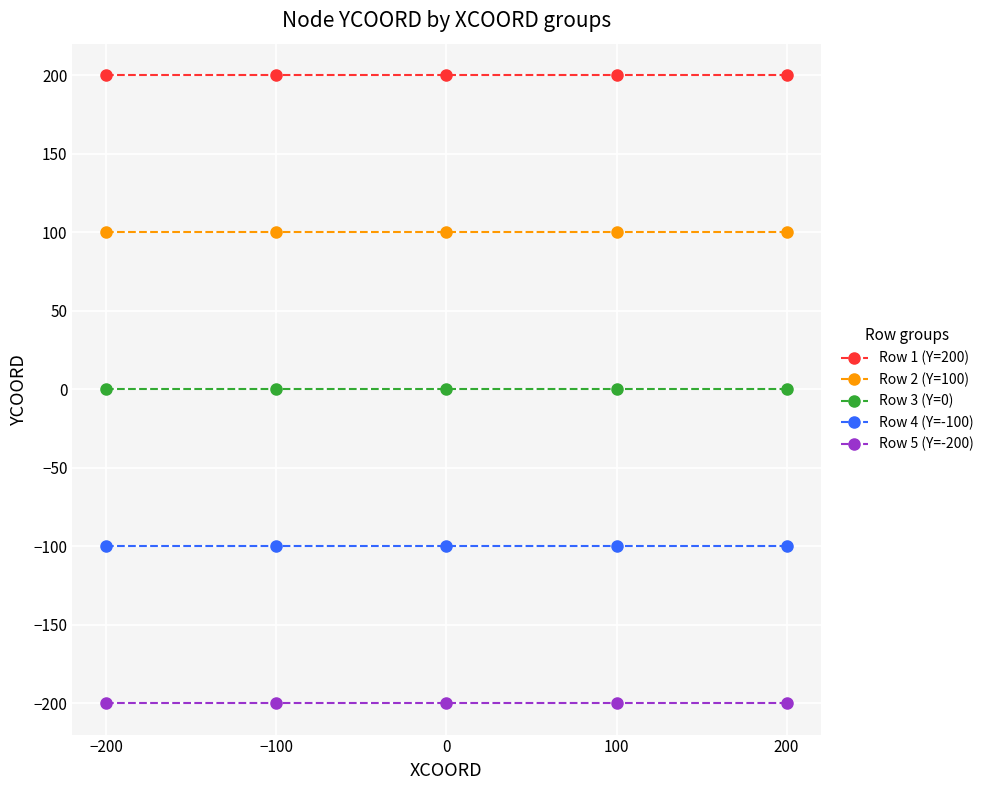

Reading left to right, list all the values displayed in this chart.

Row 1 (Y=200): −200=200	−100=200	0=200	100=200	200=200
Row 2 (Y=100): −200=100	−100=100	0=100	100=100	200=100
Row 3 (Y=0): −200=0	−100=0	0=0	100=0	200=0
Row 4 (Y=-100): −200=-100	−100=-100	0=-100	100=-100	200=-100
Row 5 (Y=-200): −200=-200	−100=-200	0=-200	100=-200	200=-200